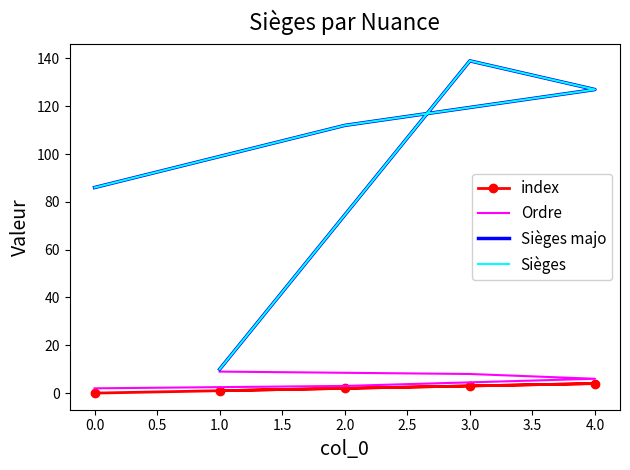

True or false: Sièges and Sièges majo cross at least once.

False